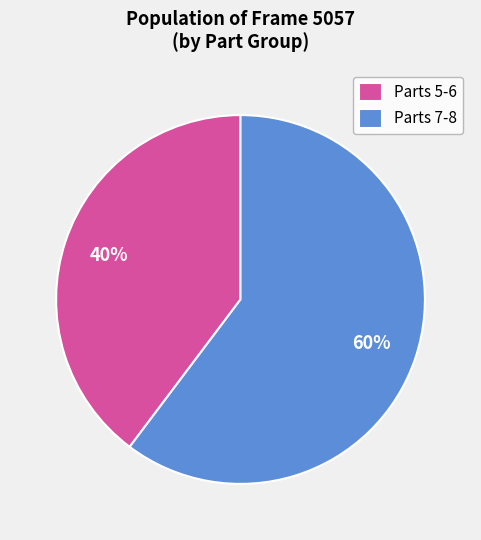

Is it true that Parts 7-8 is 69% of the pie?

False